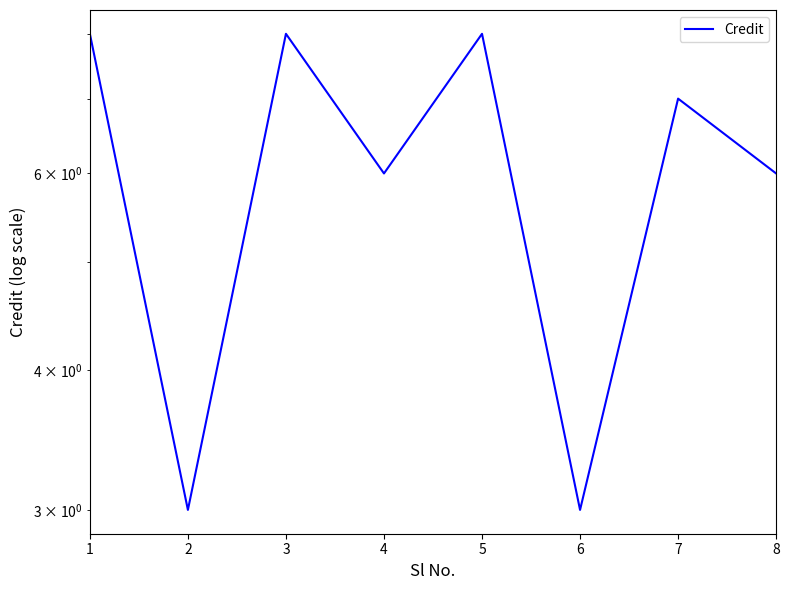

How many lines are shown in the chart?

1